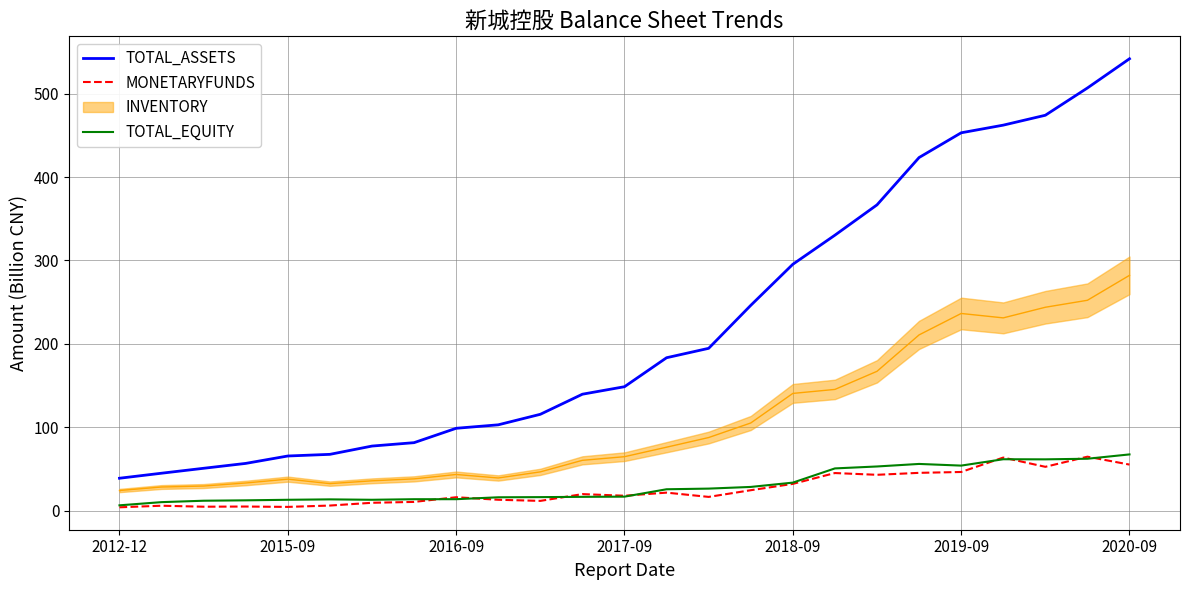

True or false: MONETARYFUNDS has a value of 13.5 at 2020-09.

False